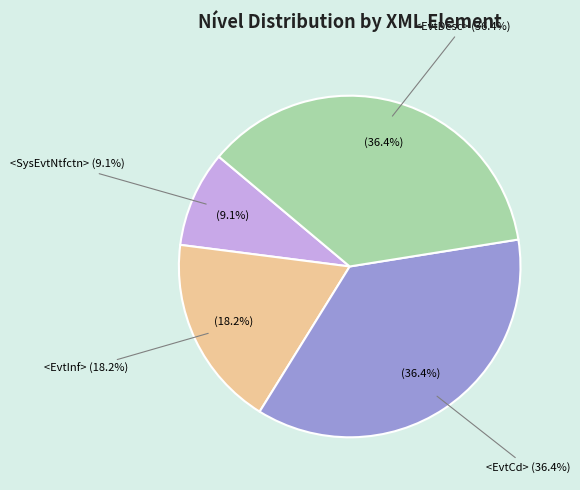

To the nearest percent, what is the average slice percentage?

25%